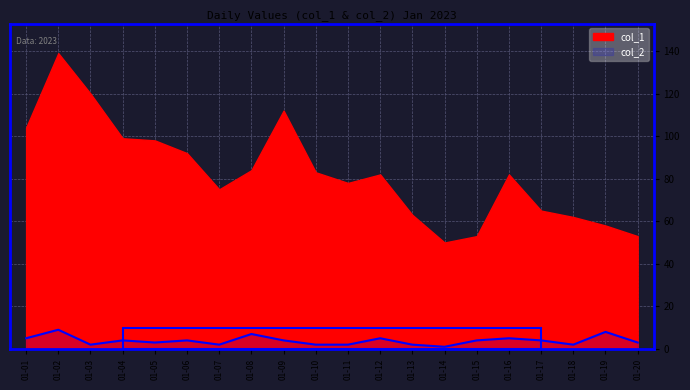

How many interior local valleys (lower than both neighbors) does the data have?

5